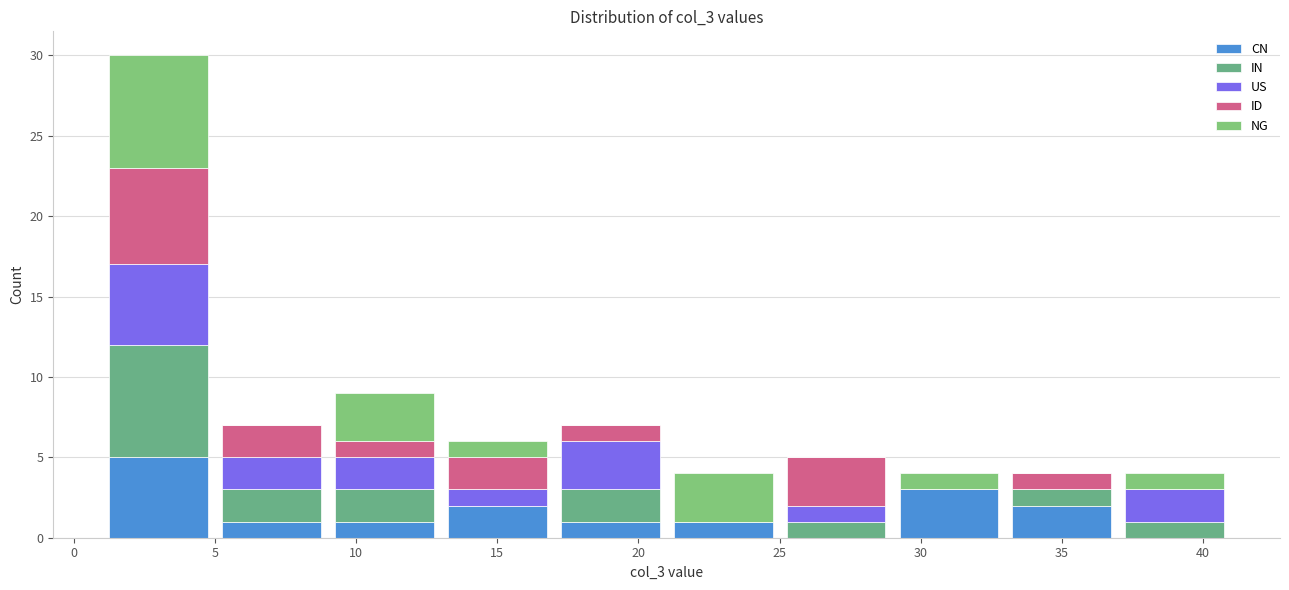

What is the total height of the stacked bar covering 5 to 9 on the x-axis? The values are not printed on the chart, so give them approximately, as read against the axis.

7